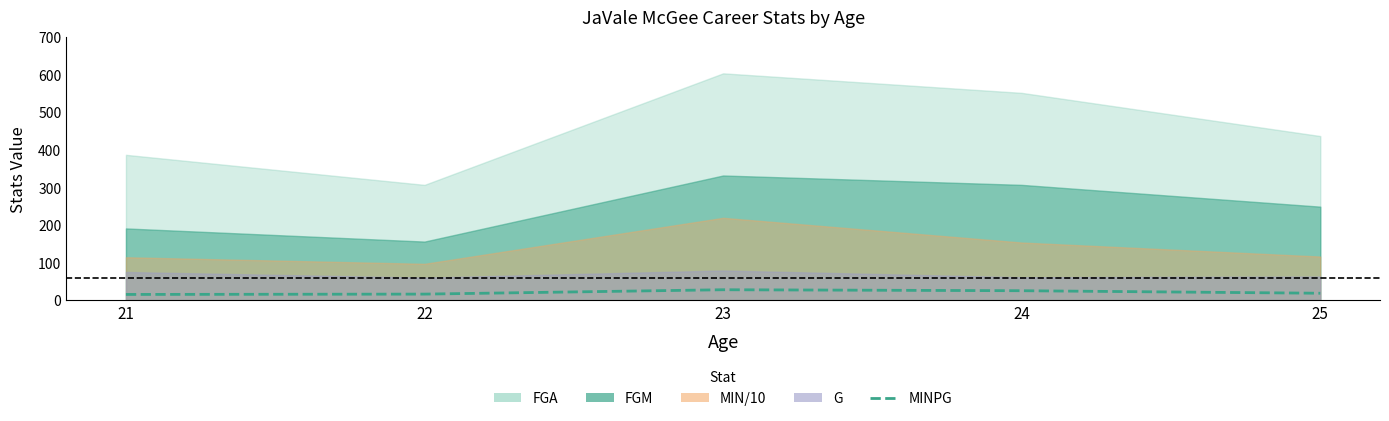

Which label corresponds to the smallest value in the chart?

21